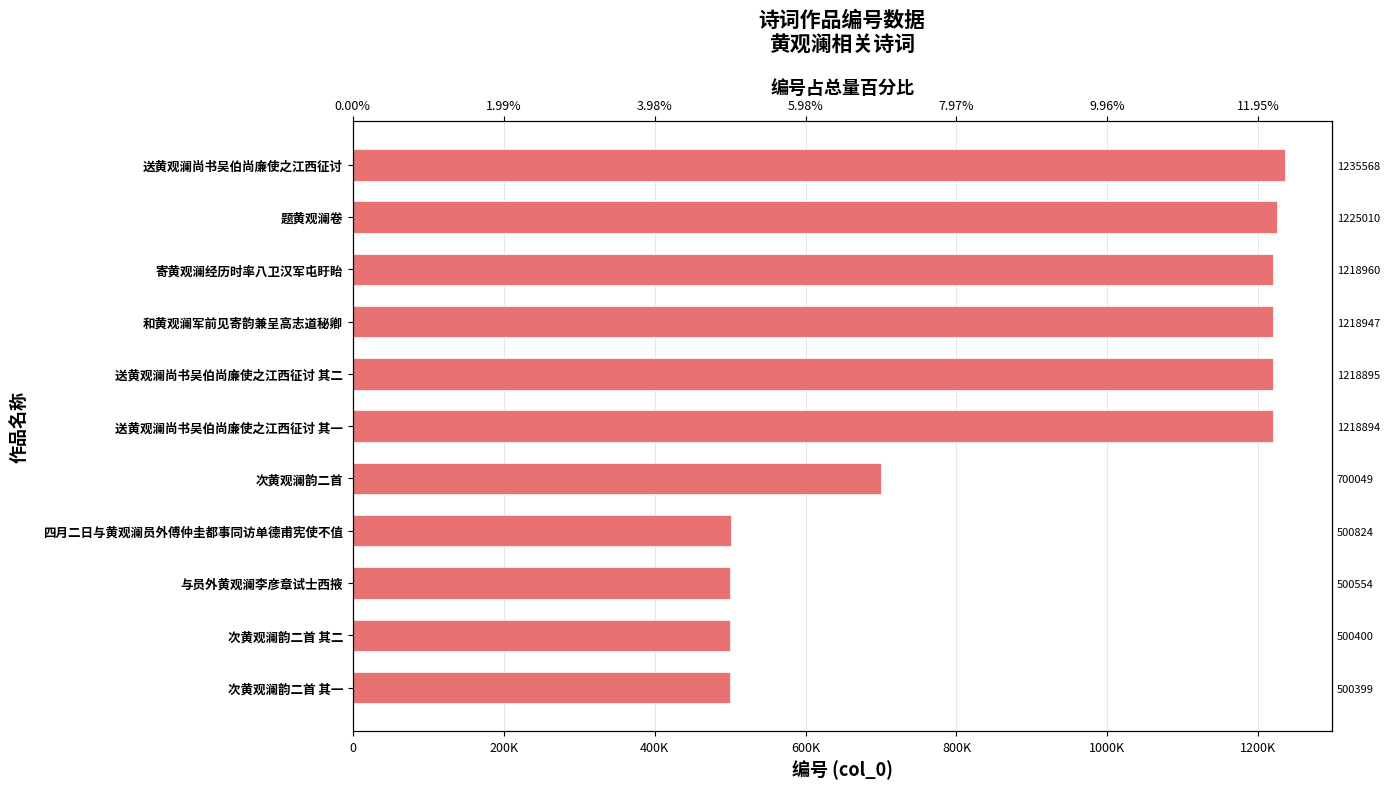

Between 与员外黄观澜李彦章试士西掖 and 次黄观澜韵二首 其二, which is larger?

与员外黄观澜李彦章试士西掖